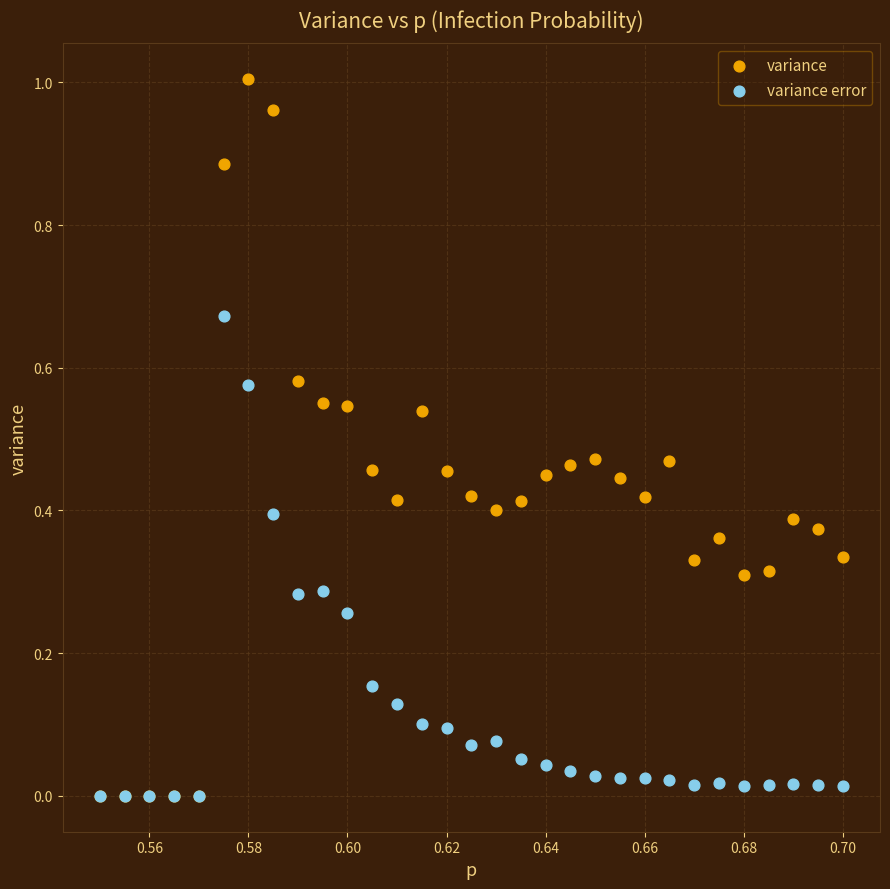

Which series reaches the maximum Y coordinate?

variance